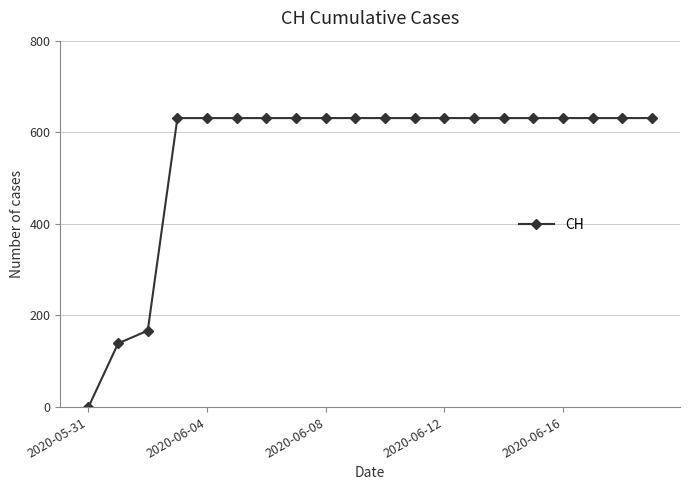

What is the difference between the second highest and minimum values?

631